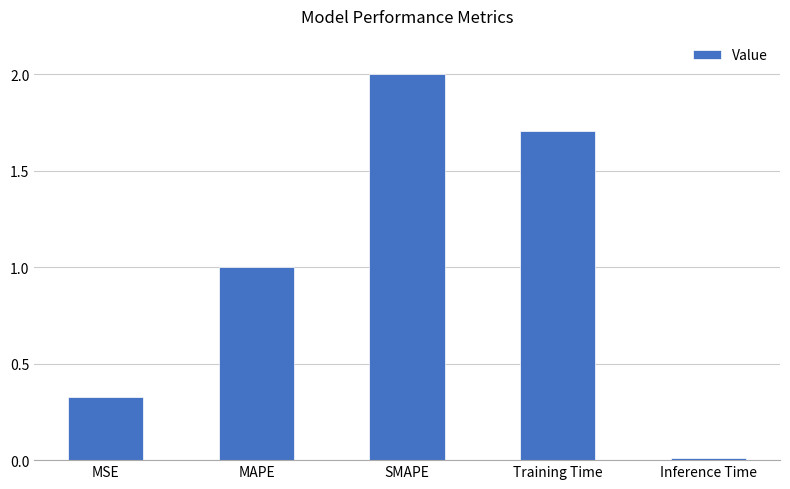

Does the chart contain any negative values?

No